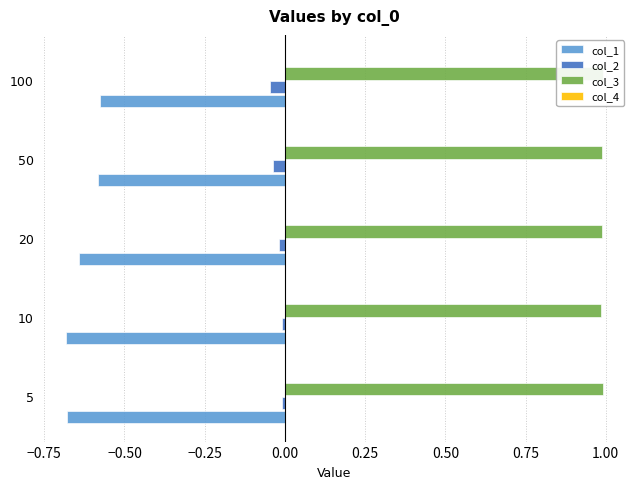

Reading left to right, extract all data points from this chart.

col_1: -0.7	-0.7	-0.6	-0.6	-0.6
col_2: -0.0	-0.0	-0.0	-0.0	-0.0
col_3: 1.0	1.0	1.0	1.0	1.0
col_4: 0.0	0.0	0.0	0.0	0.0